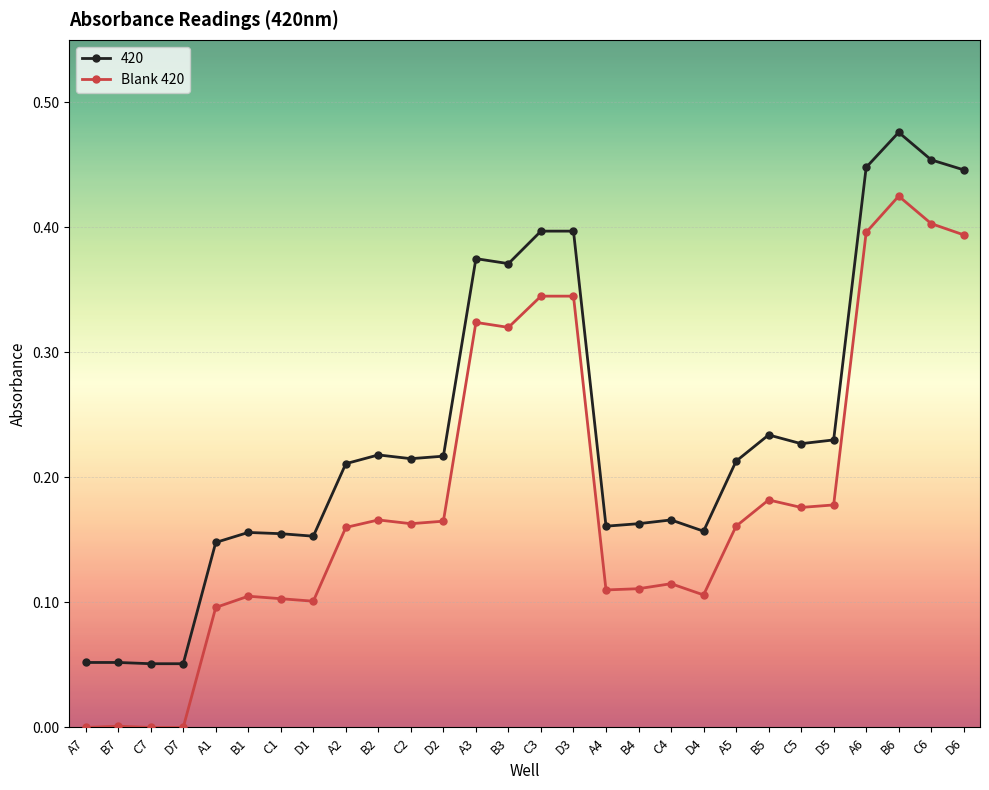

True or false: 420 has more than 0 points higher than both neighbors.

True